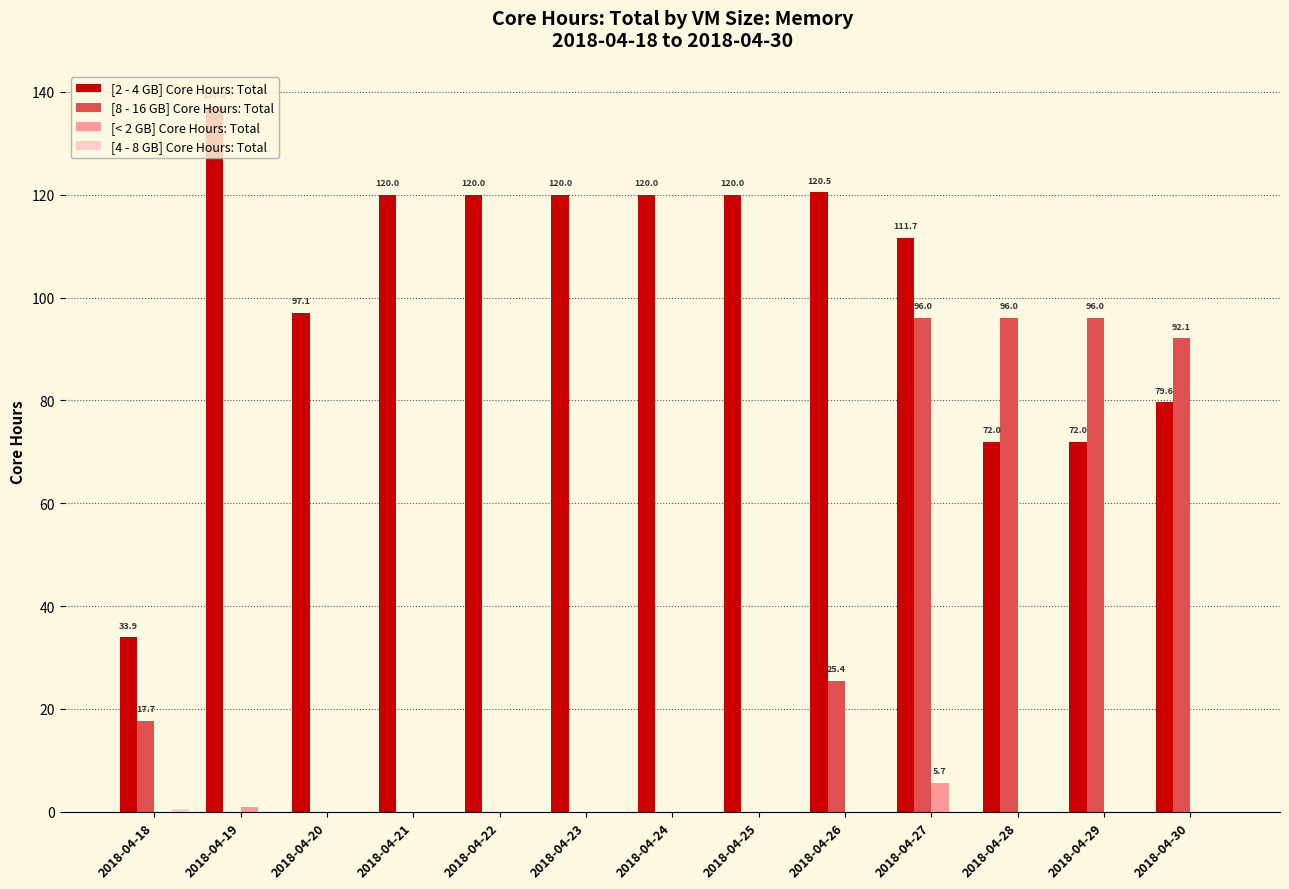

What is the total value across all series at 2018-04-21?

120.0